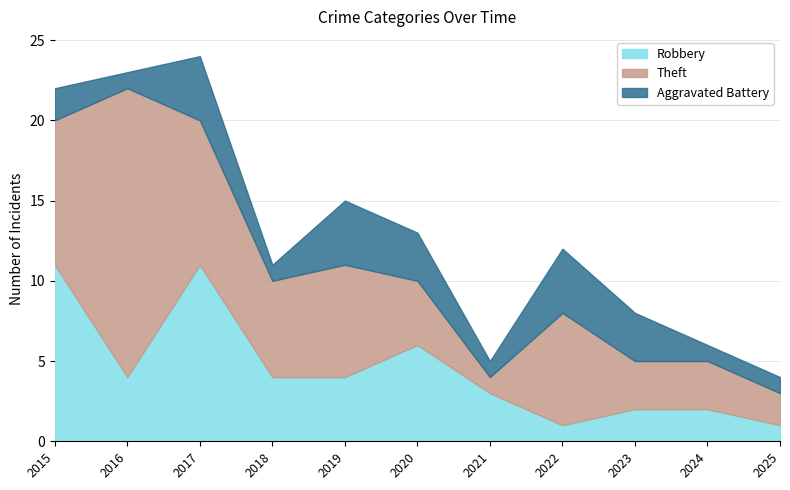

Is it true that Robbery equals 4 at 2016?

True